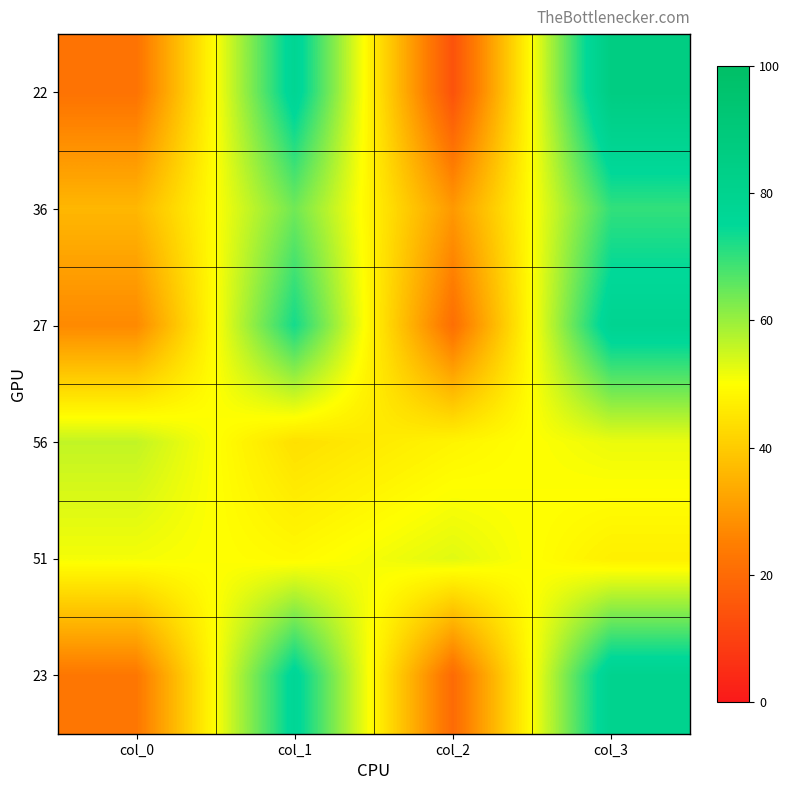

Reading left to right, extract all data points from this chart.

22: col_0=22	col_1=78	col_2=14	col_3=86
36: col_0=36	col_1=64	col_2=30	col_3=70
27: col_0=27	col_1=73	col_2=21	col_3=79
56: col_0=56	col_1=44	col_2=48	col_3=52
51: col_0=51	col_1=49	col_2=53	col_3=47
23: col_0=23	col_1=77	col_2=20	col_3=80